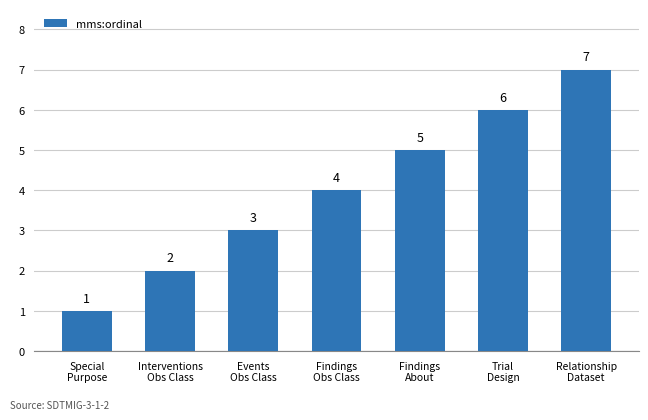

Is it true that the value at Relationship
Dataset is 7?

True